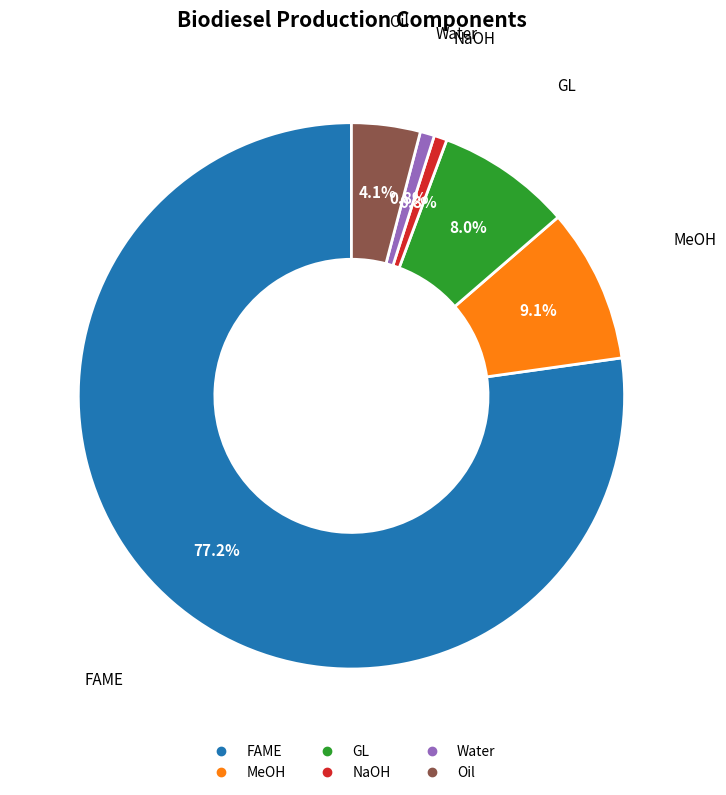

To the nearest percent, what percentage of the pie is FAME?

77%